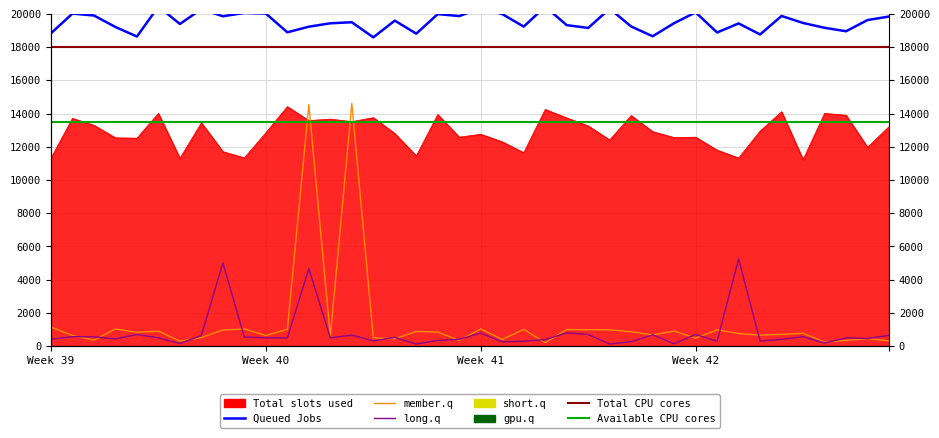

Does the chart display data point markers on the line(s)?

No